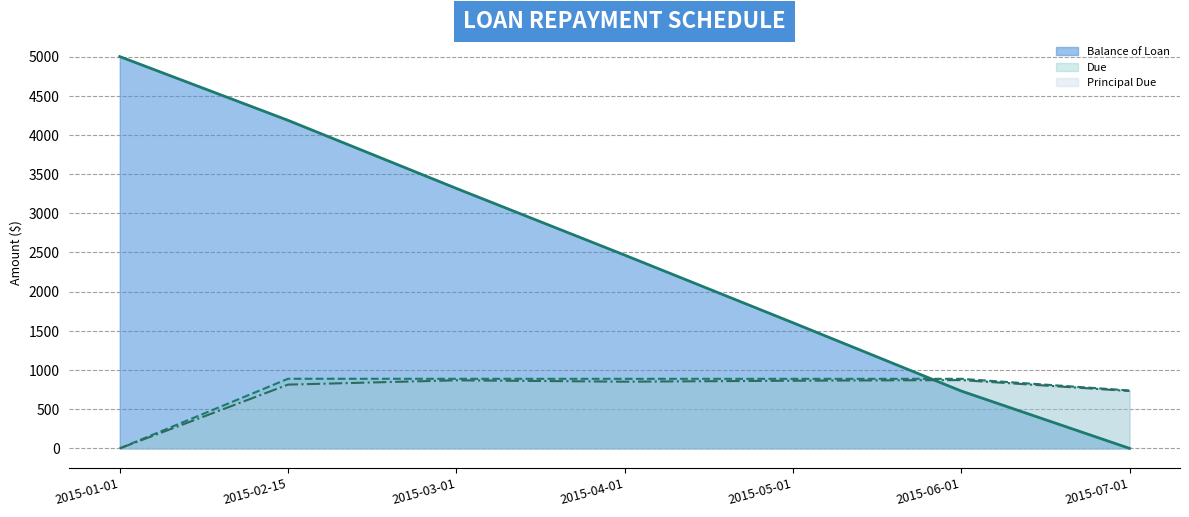

Rank the categories by Principal Due (line) value from highest to lowest.

2015-06-01, 2015-03-01, 2015-05-01, 2015-04-01, 2015-02-15, 2015-07-01, 2015-01-01